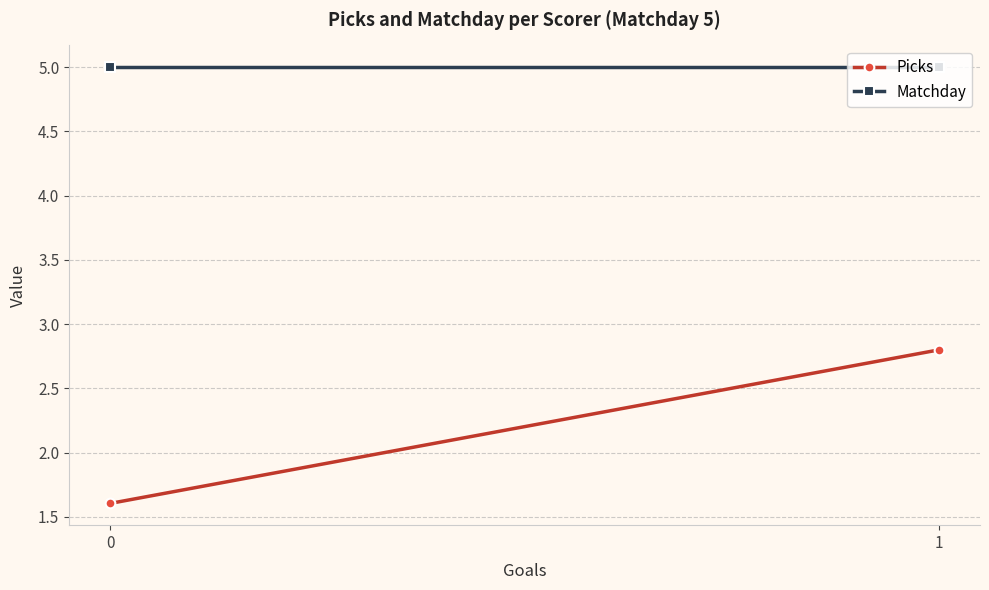

Reading left to right, extract all data points from this chart.

Picks: 0=1.6	1=2.8
Matchday: 0=5.0	1=5.0